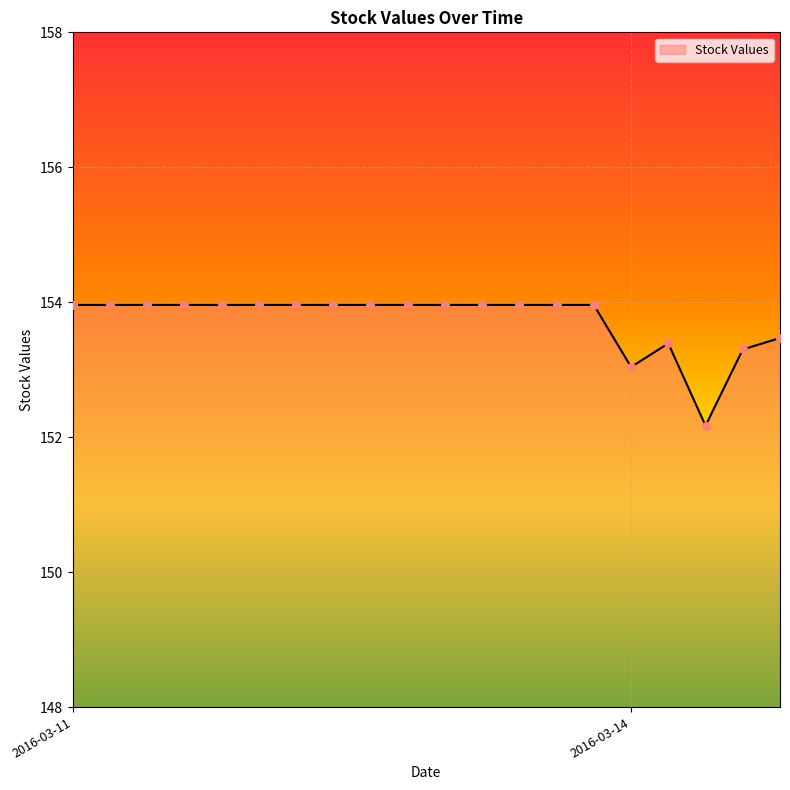

What is the greatest value displayed?

154.0